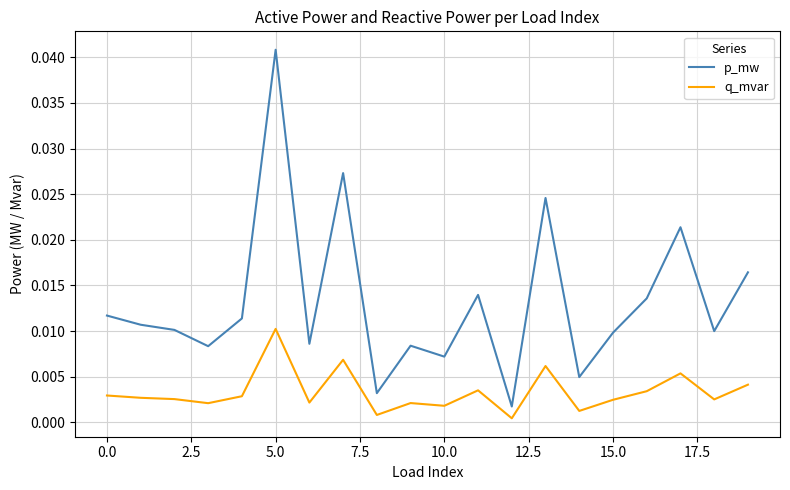

True or false: q_mvar and p_mw intersect in this chart.

False